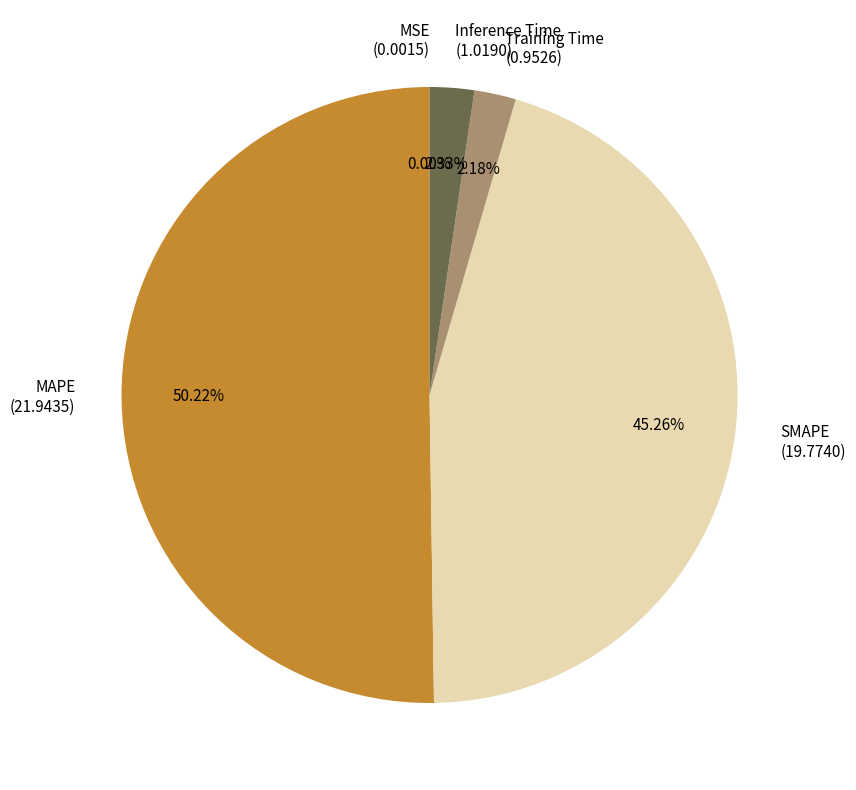

What is the largest slice in the pie chart?

MAPE